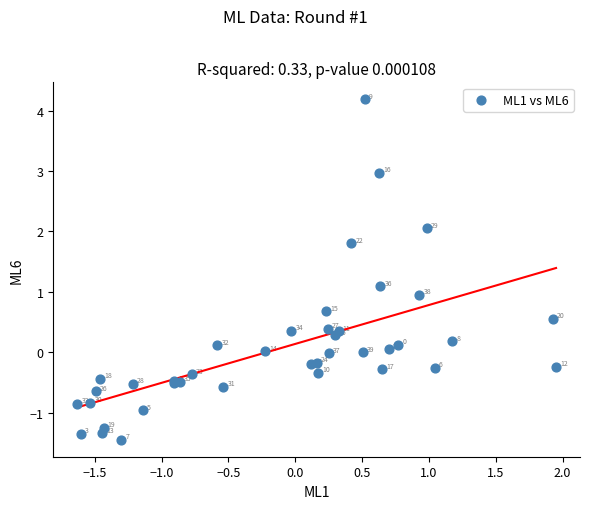

What Y value in the scatter plot is closest to 1?

1.0